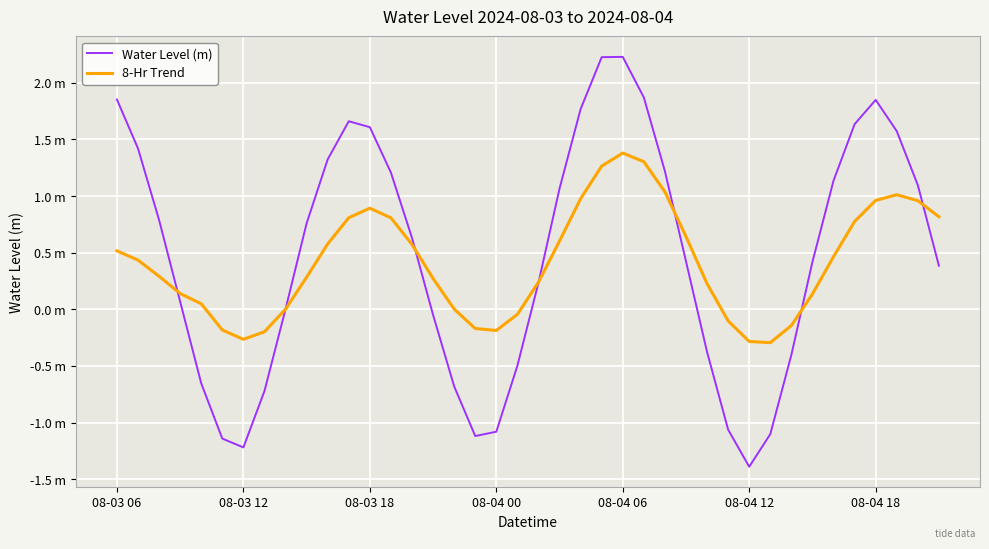

What are all the series names shown in the legend?

Water Level (m), 8-Hr Trend